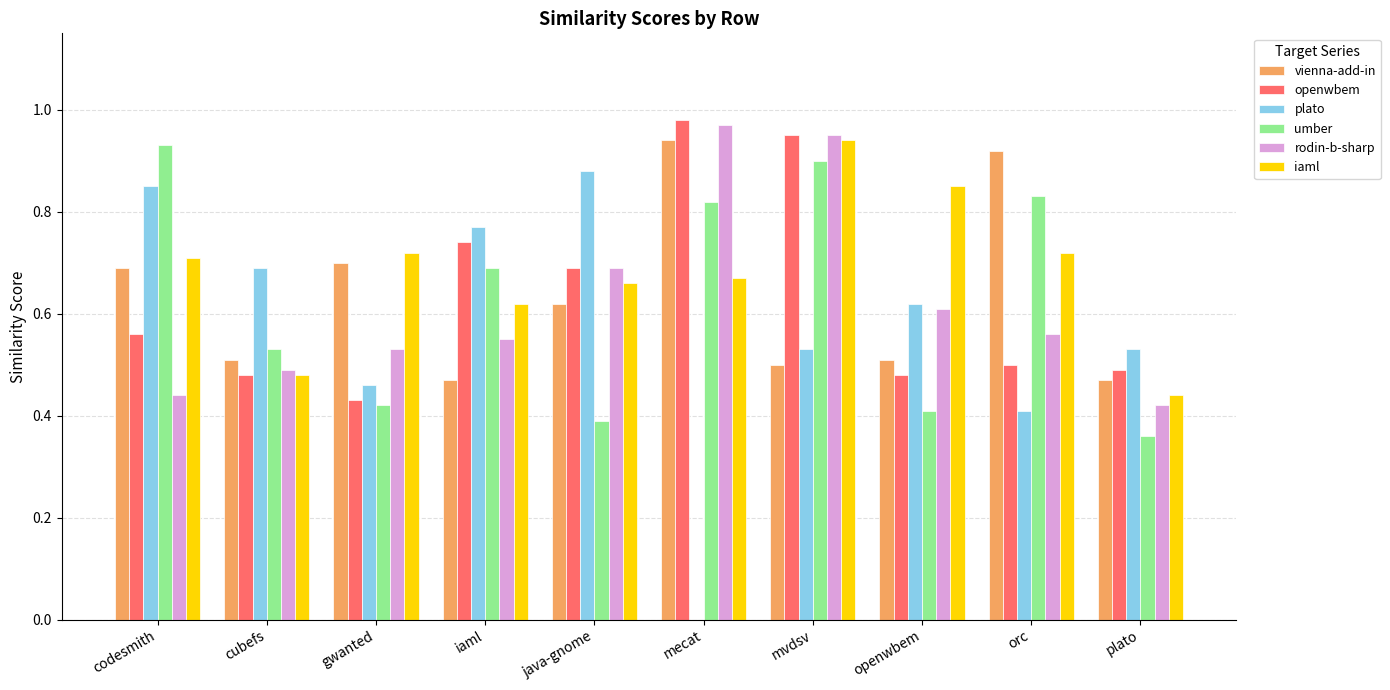

Are the bars grouped side by side (vs. stacked)?

Yes